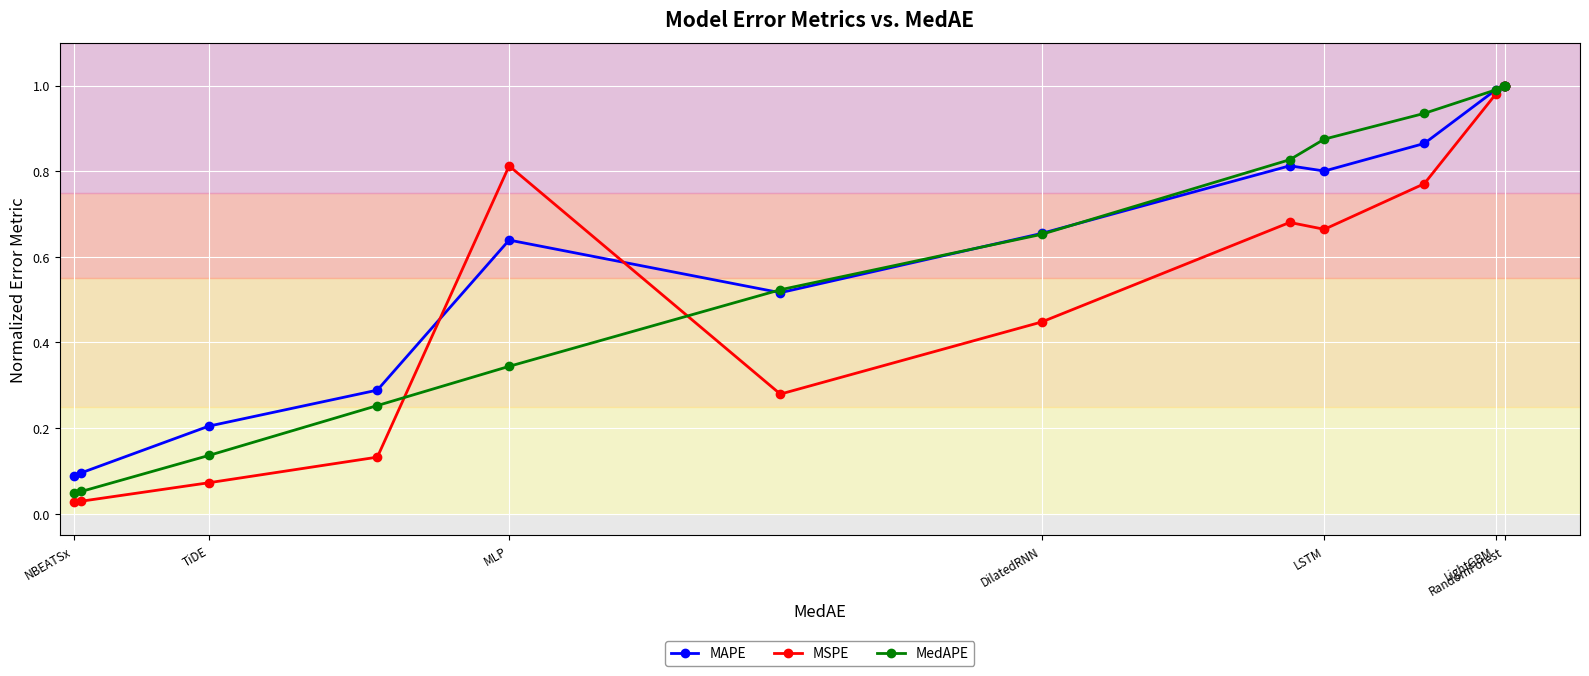

At how many categories does at least one series exceed 0?

14